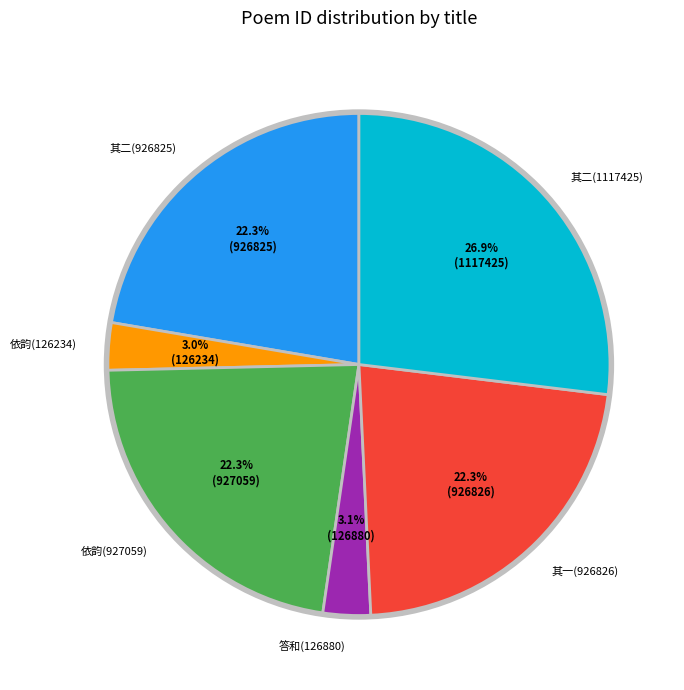

Between 其一(926826) and 其二(1117425), which is larger?

其二(1117425)